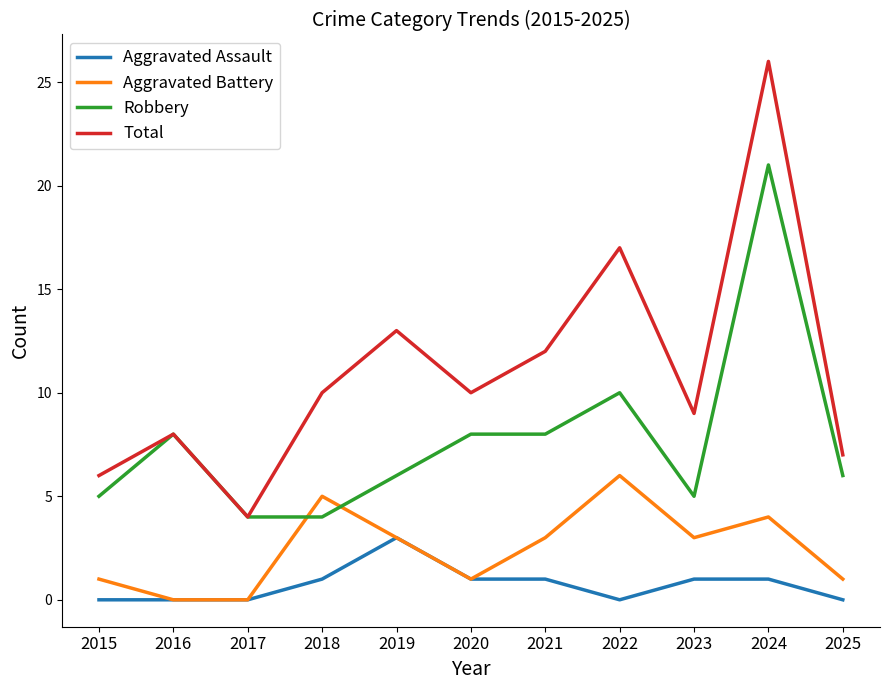

What is the greatest value displayed?

26